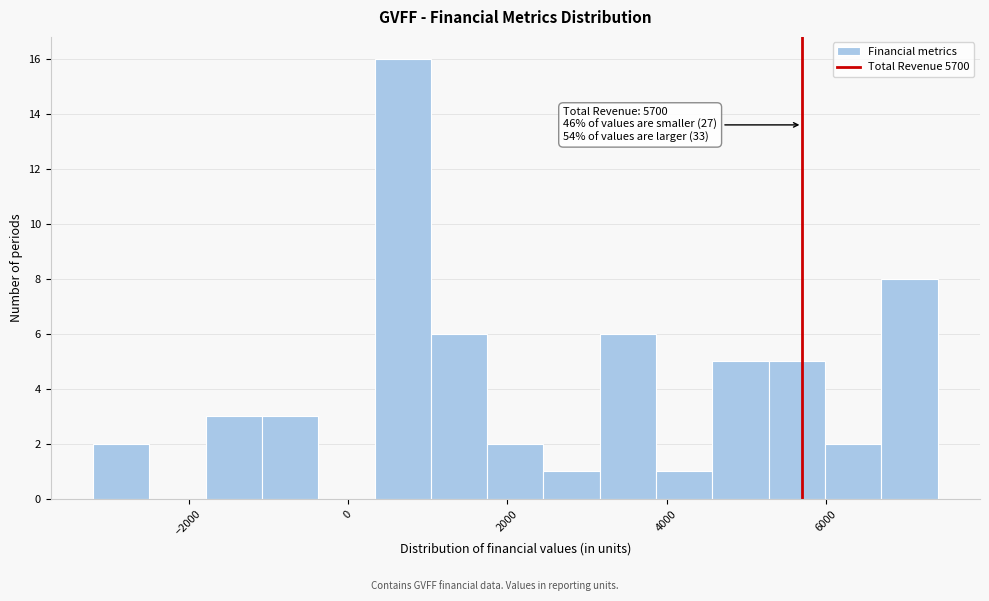

Read against the x-axis, roughly where is the centre of the tallest bar?

600